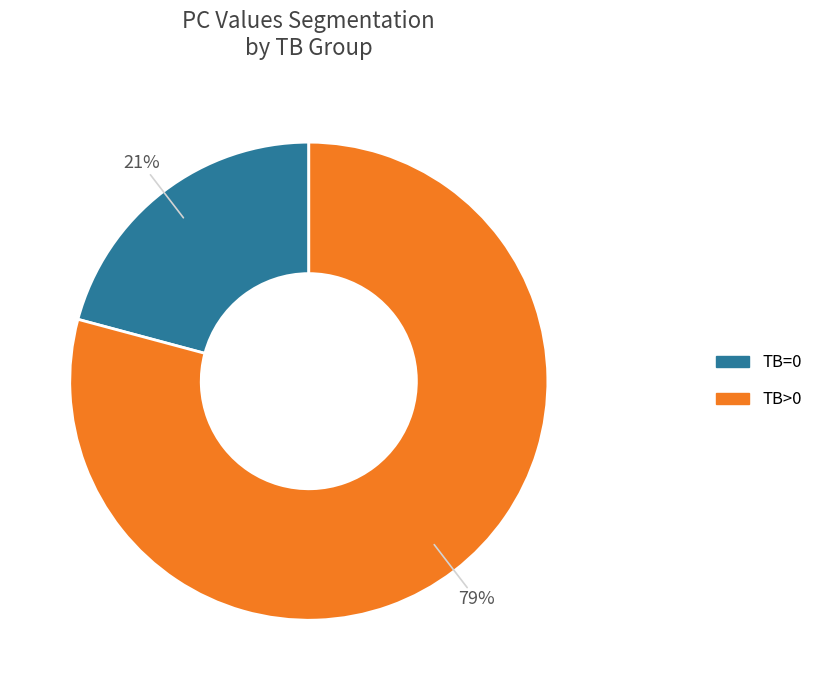

To the nearest percent, what is the difference between the largest and smallest slice percentages?

58%